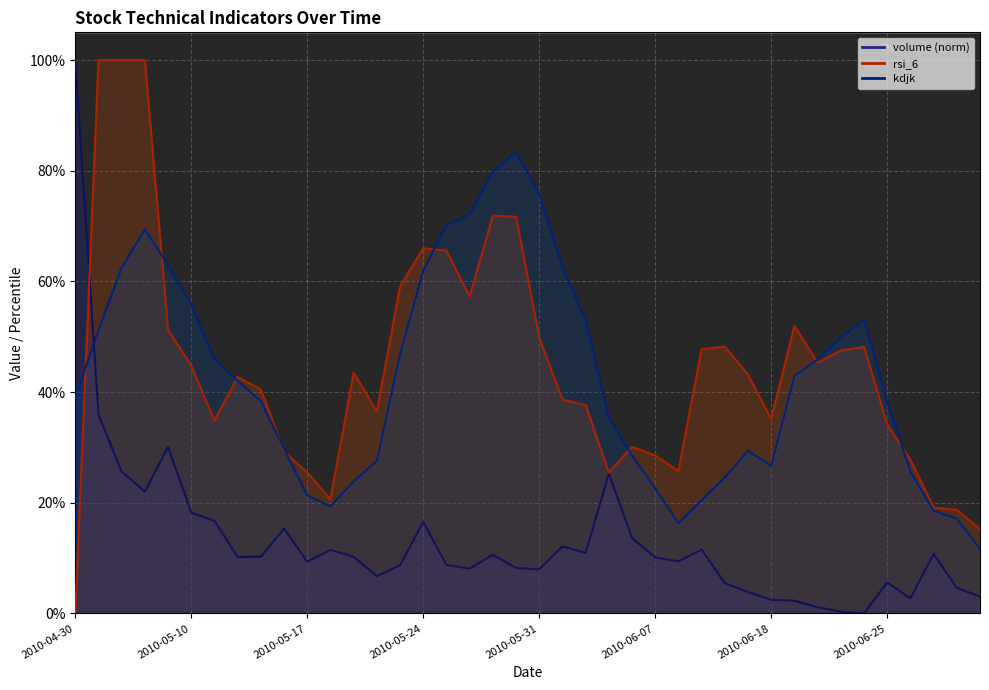

Between 2010-05-21 and 2010-05-12, which is larger?

2010-05-12